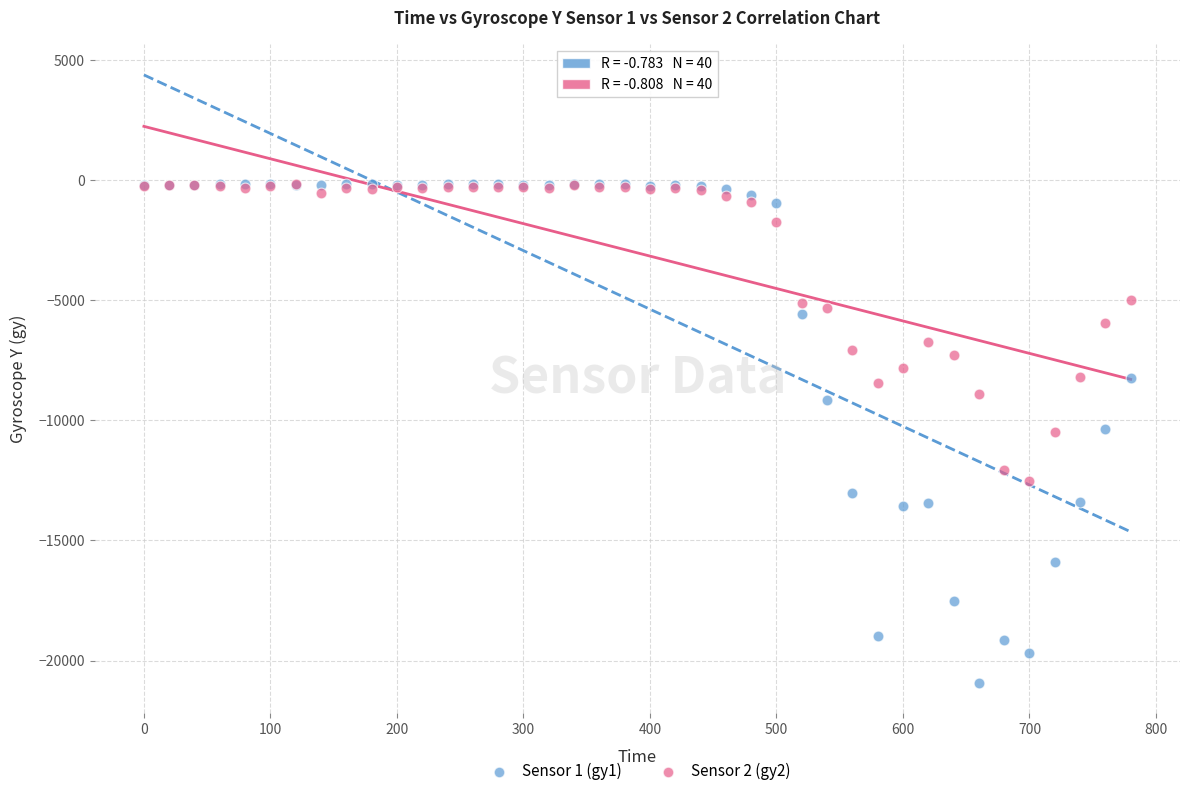

Which series reaches the minimum Y coordinate?

Sensor 1 (gy1)